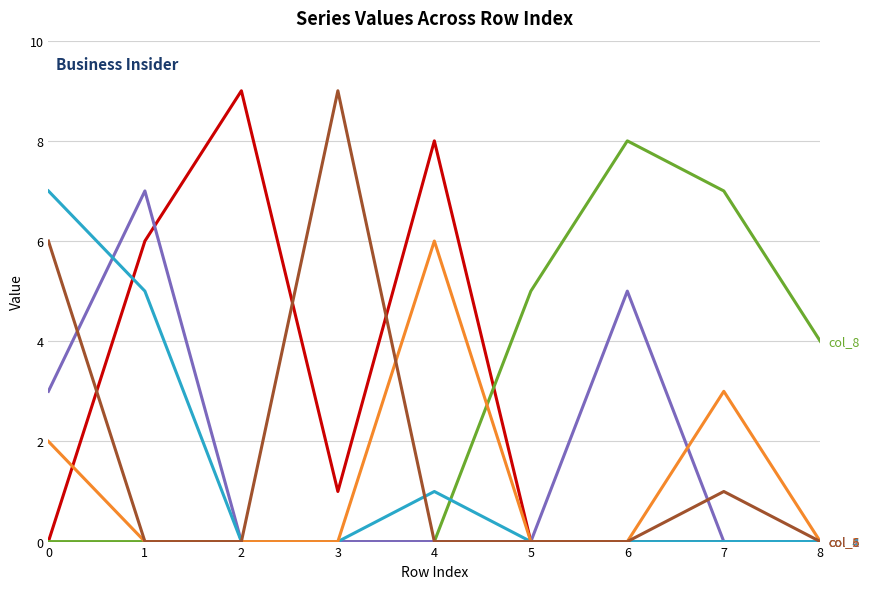

What is the maximum value shown in the chart?

9